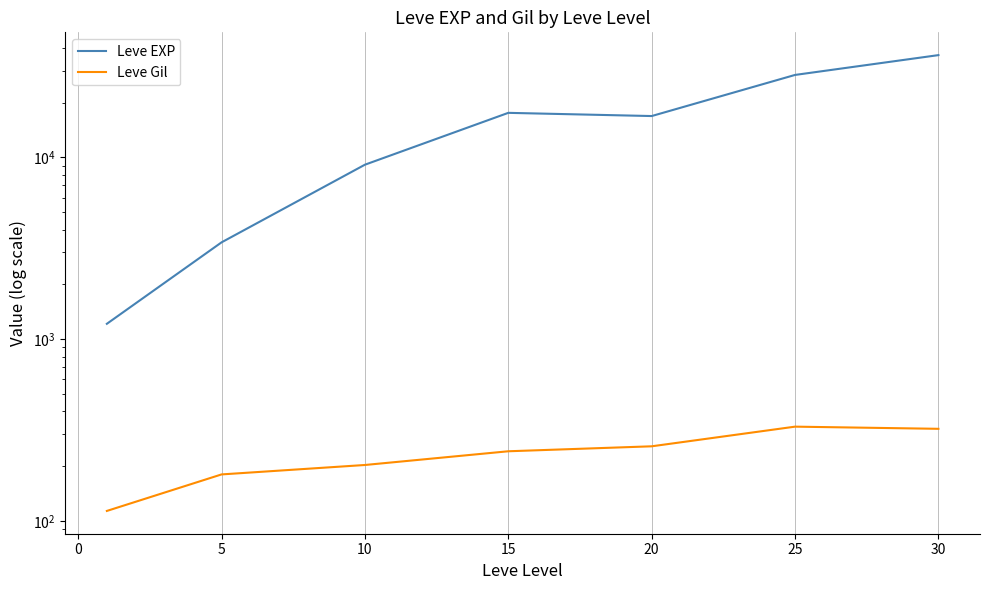

The value of Leve Gil at 25 is 130.2. True or false?

False